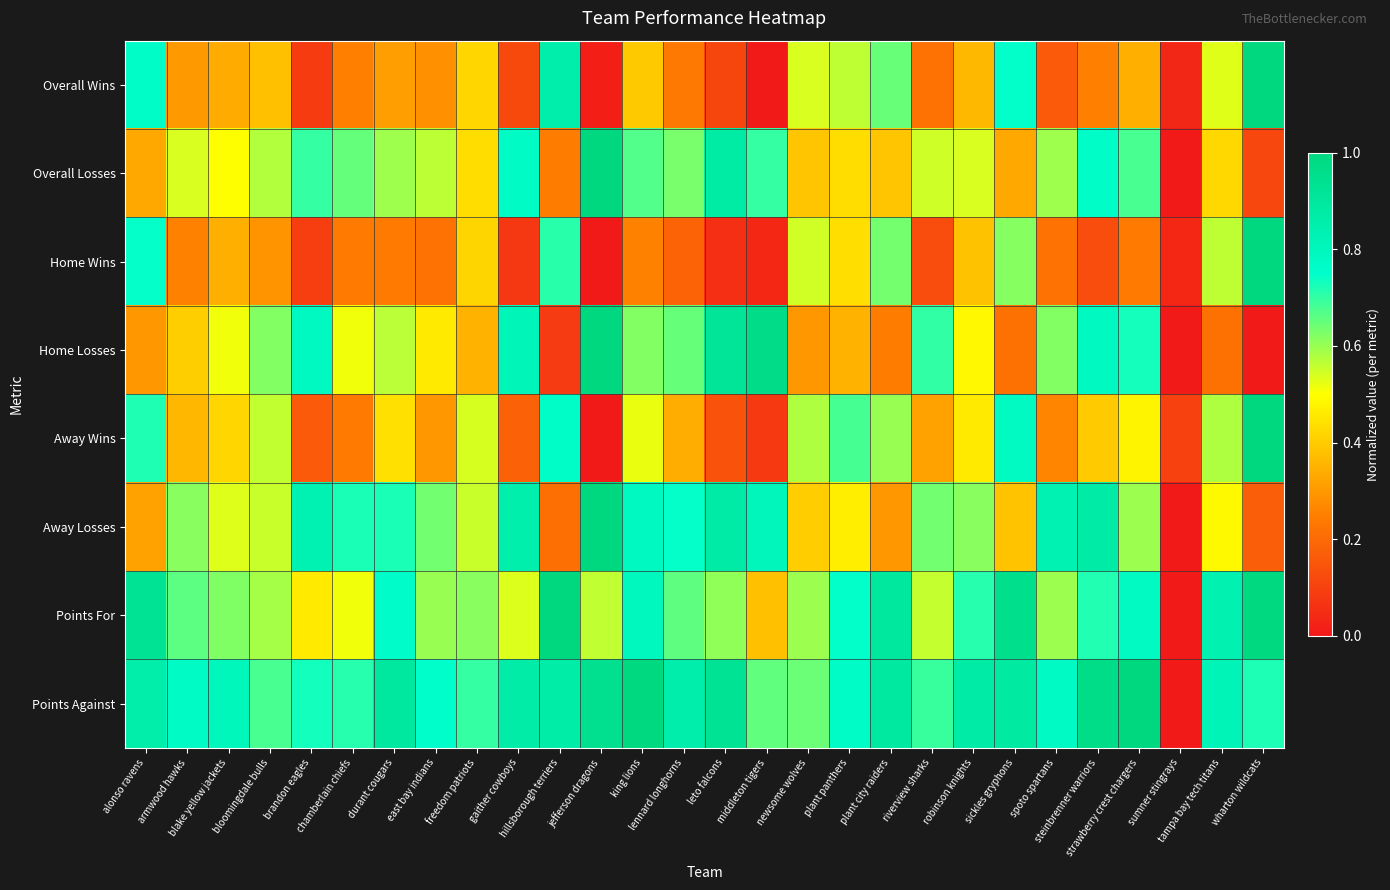

List the series in order of their peak value, highest first.

Points For, Points Against, Overall Wins, Overall Losses, Home Wins, Away Wins, Away Losses, Home Losses